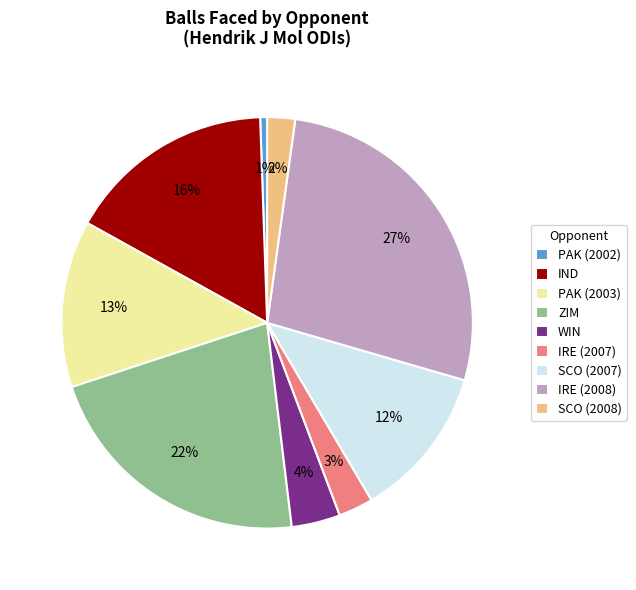

To the nearest percent, what is the average slice percentage?

11%